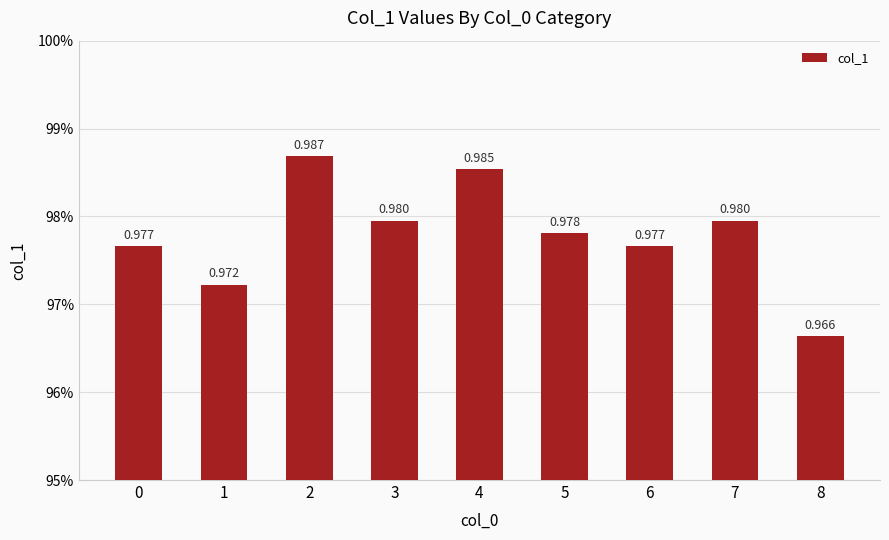

Are the bars horizontal?

No